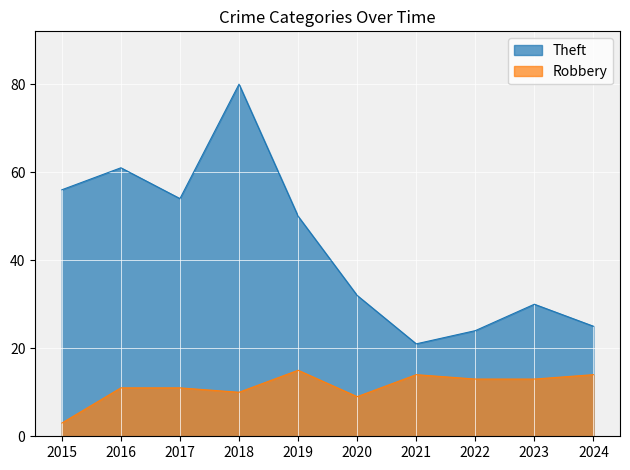

At which label is Theft closest to 50?

2019